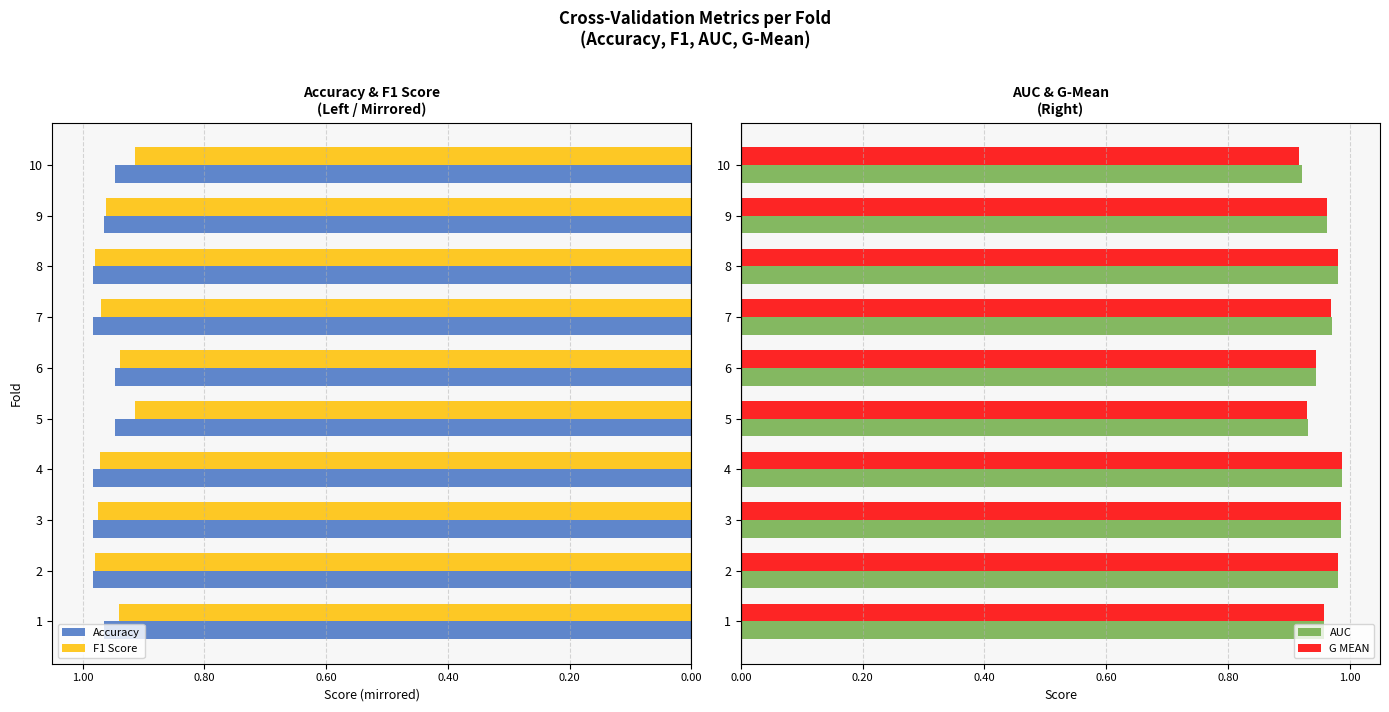

The AUC series shows 0.4 at 3. True or false?

False